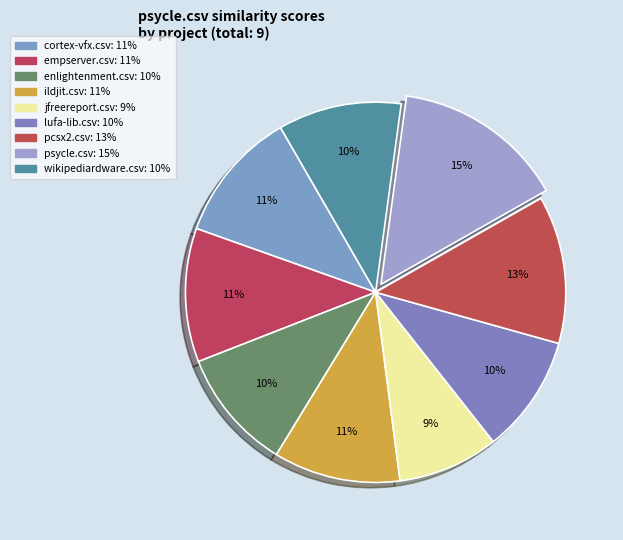

To the nearest percent, what portion does lufa-lib.csv represent?

10%